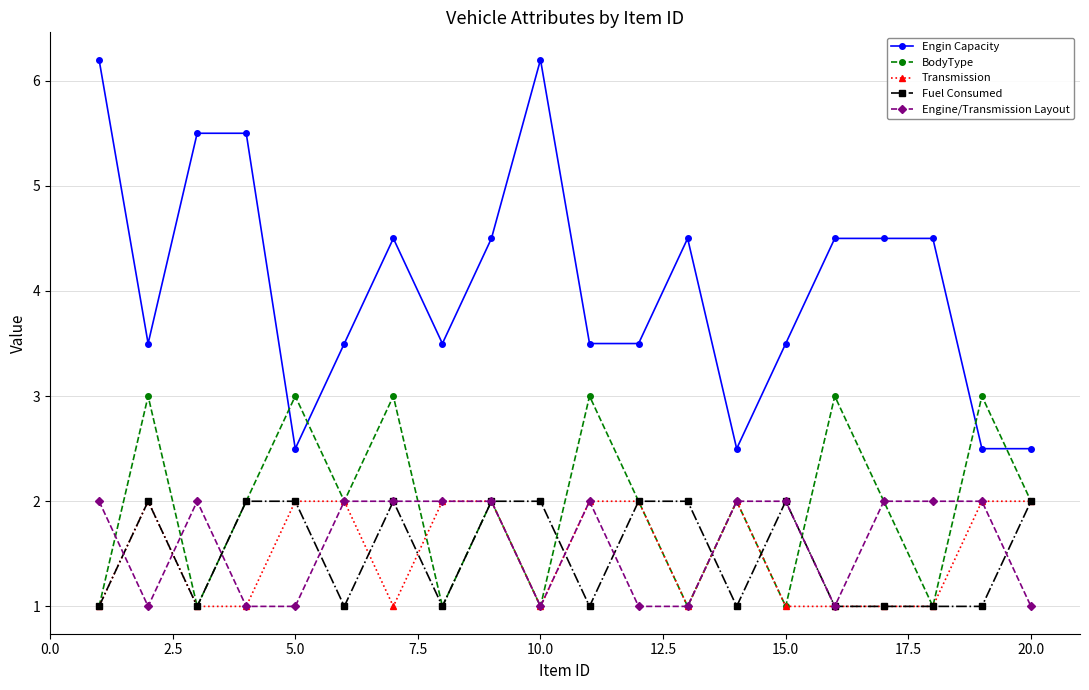

What are all the series names shown in the legend?

Engin Capacity, BodyType, Transmission, Fuel Consumed, Engine/Transmission Layout